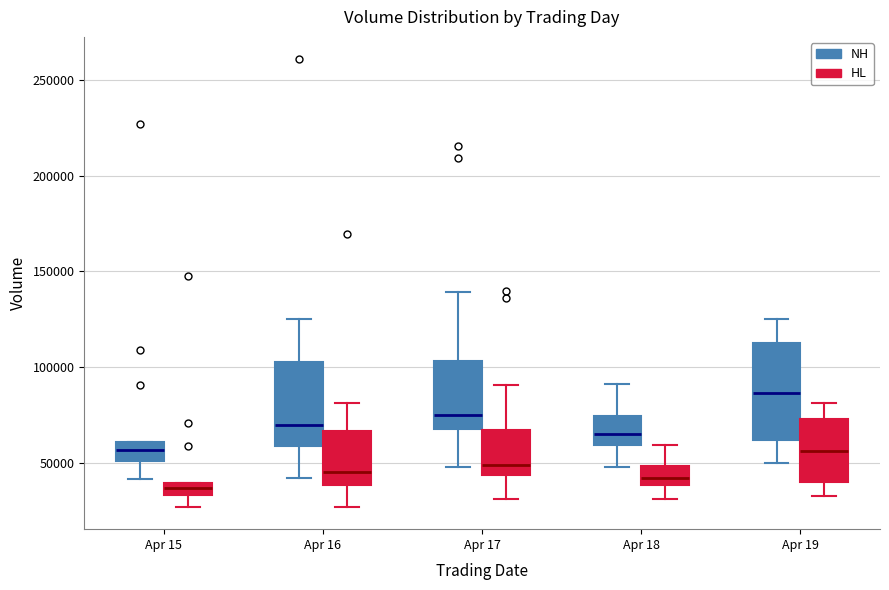

Which box's median line is the lowest?

Apr 15 (HL)